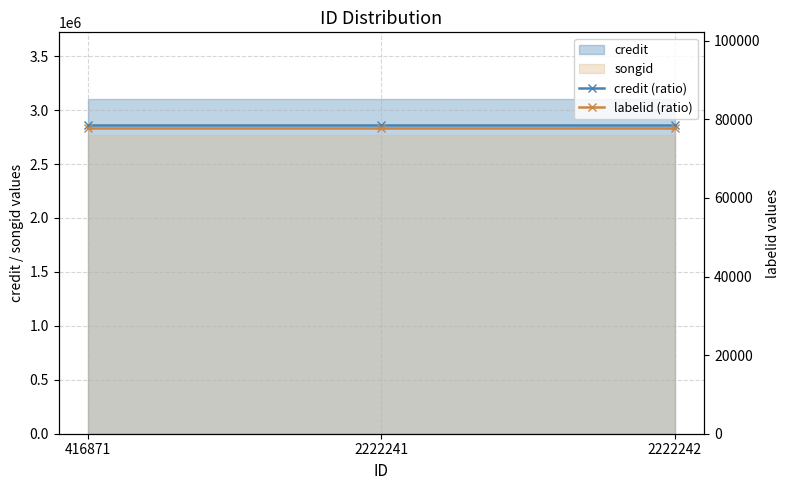

Which has a higher value, 416871 or 2222242?

416871